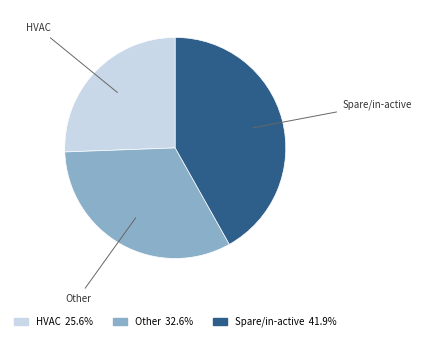

Does HVAC represent more than half of the total?

No